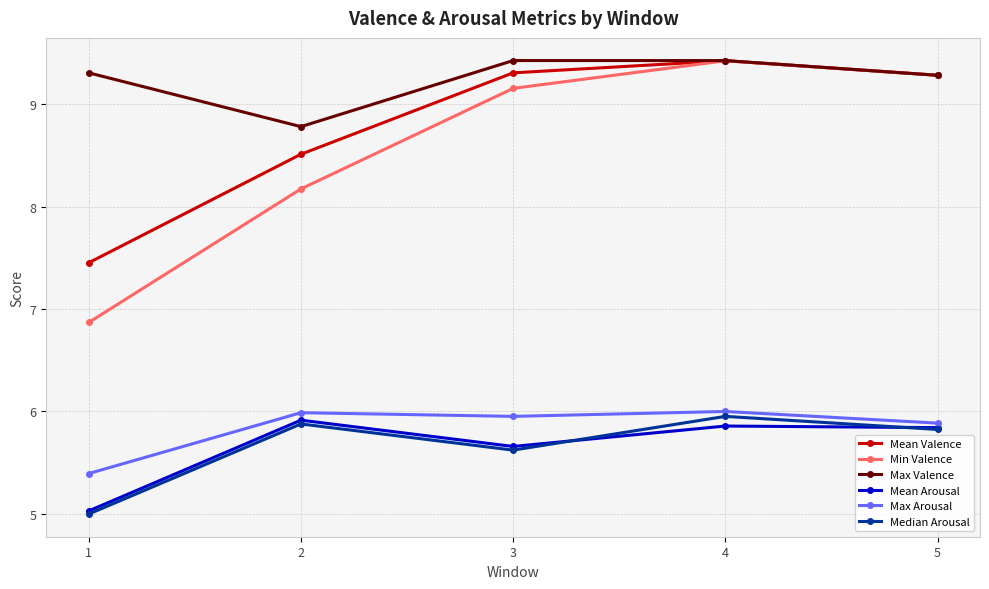

What is the difference between the Max Valence values at 4 and 2?

0.6